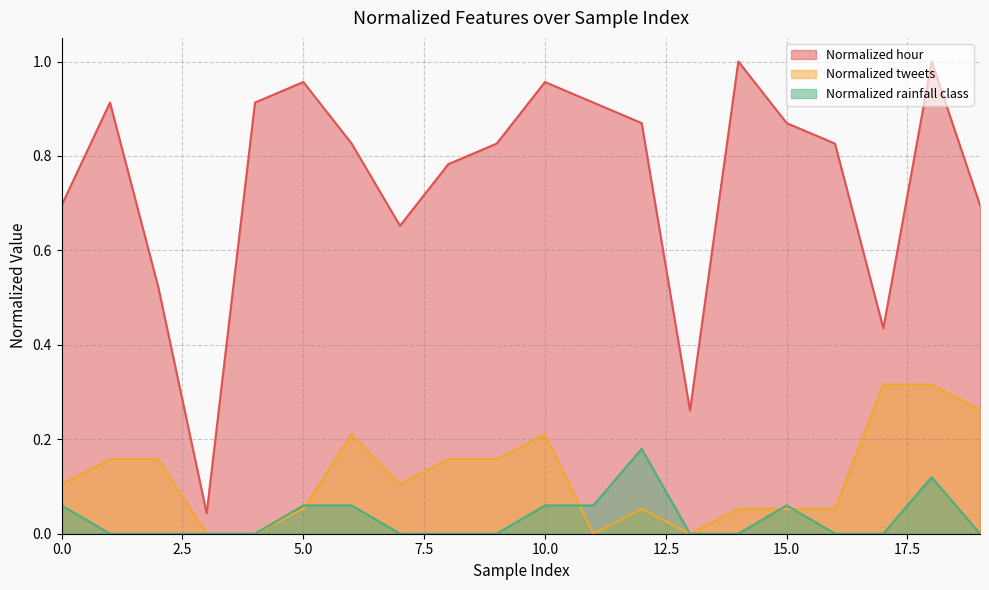

In Normalized tweets, how many points are higher than both neighbors (excluding endpoints)?

3